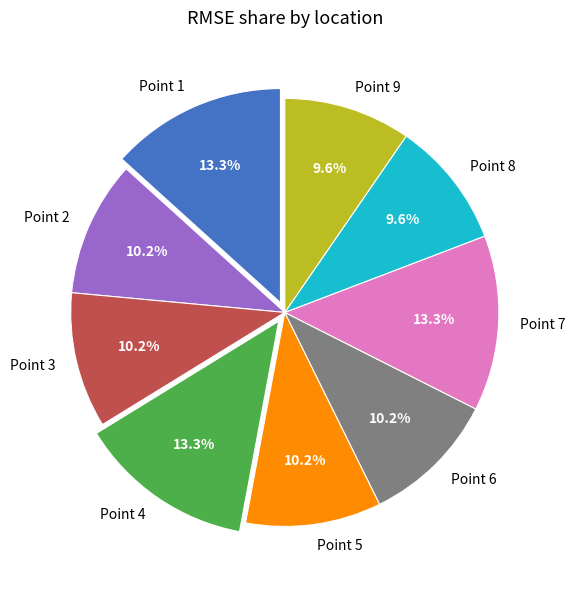

What percentage is NOT represented by Point 4?

86.7%